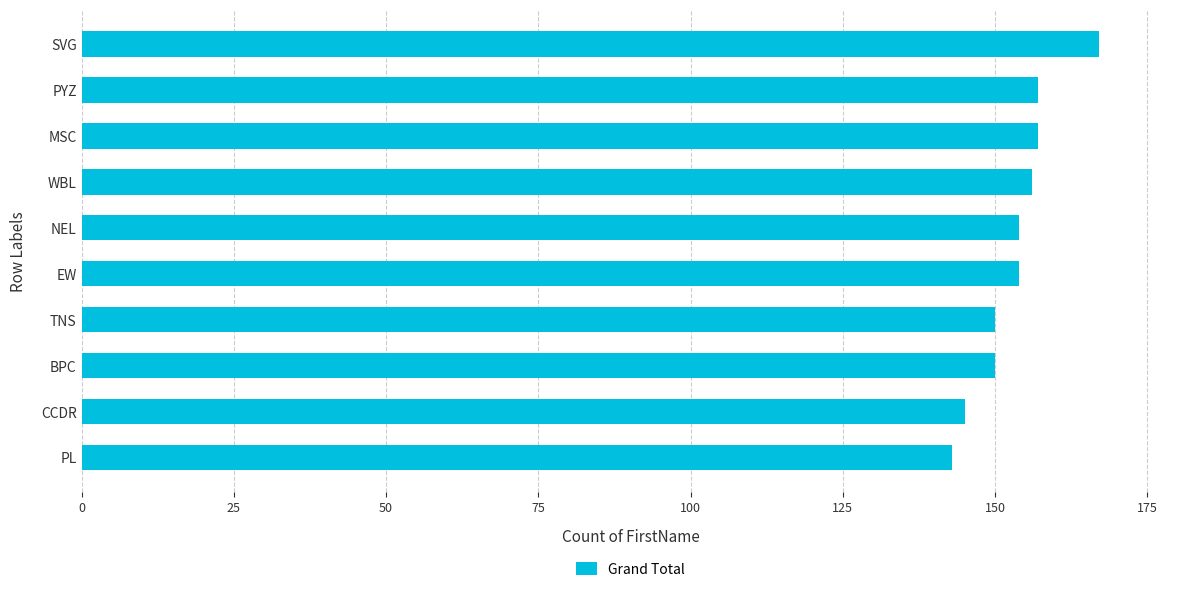

What is the average value?

153